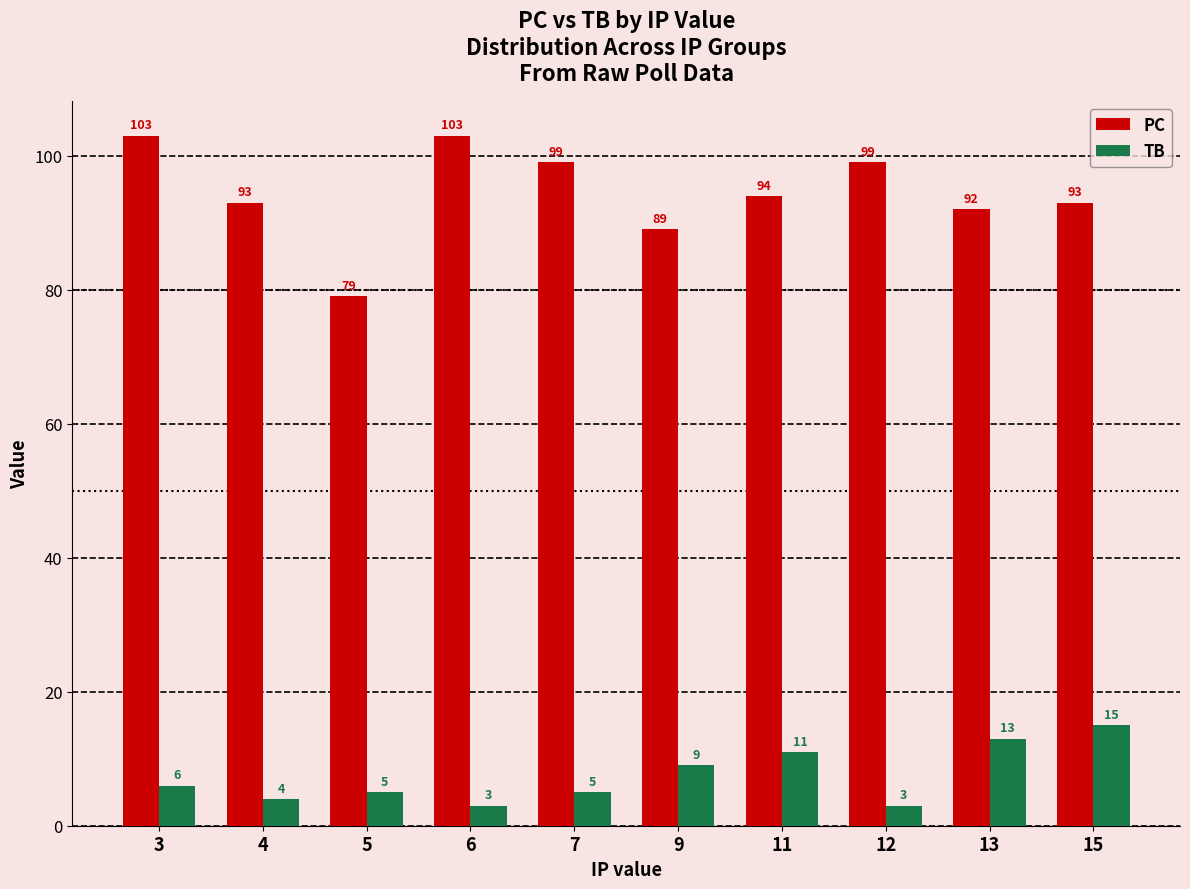

How many series are shown in this chart?

2